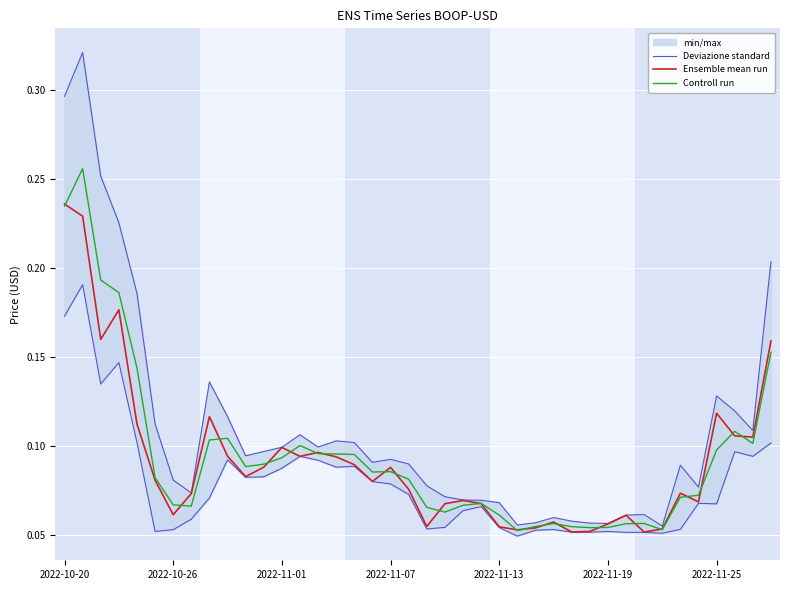

Reading right to left, extract all data points from this chart.

Deviazione standard: 0.2	0.1	0.1	0.1	0.1	0.1	0.1	0.1	0.1	0.1	0.1	0.1	0.1	0.1	0.1	0.1	0.1	0.1	0.1	0.1	0.1	0.1	0.1	0.1	0.1	0.1	0.1	0.1	0.1	0.1	0.1	0.1	0.1	0.1	0.1	0.2	0.2	0.3	0.3	0.3
Ensemble mean run: 0.2	0.1	0.1	0.1	0.1	0.1	0.1	0.1	0.1	0.1	0.1	0.1	0.1	0.1	0.1	0.1	0.1	0.1	0.1	0.1	0.1	0.1	0.1	0.1	0.1	0.1	0.1	0.1	0.1	0.1	0.1	0.1	0.1	0.1	0.1	0.1	0.2	0.2	0.2	0.2
Controll run: 0.2	0.1	0.1	0.1	0.1	0.1	0.1	0.1	0.1	0.1	0.1	0.1	0.1	0.1	0.1	0.1	0.1	0.1	0.1	0.1	0.1	0.1	0.1	0.1	0.1	0.1	0.1	0.1	0.1	0.1	0.1	0.1	0.1	0.1	0.1	0.1	0.2	0.2	0.3	0.2